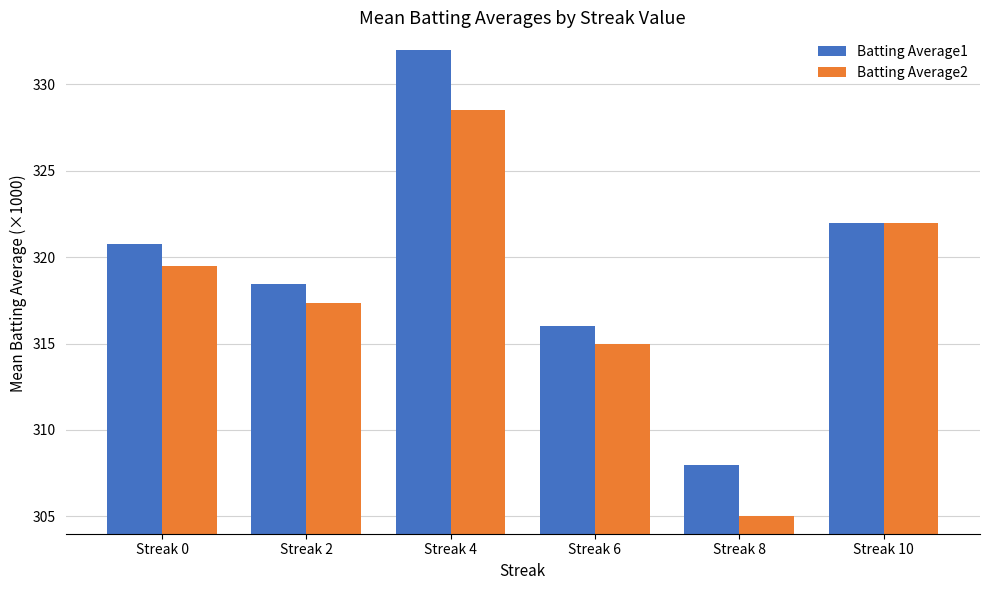

Which series changed the most between Streak 4 and Streak 6?

Batting Average1